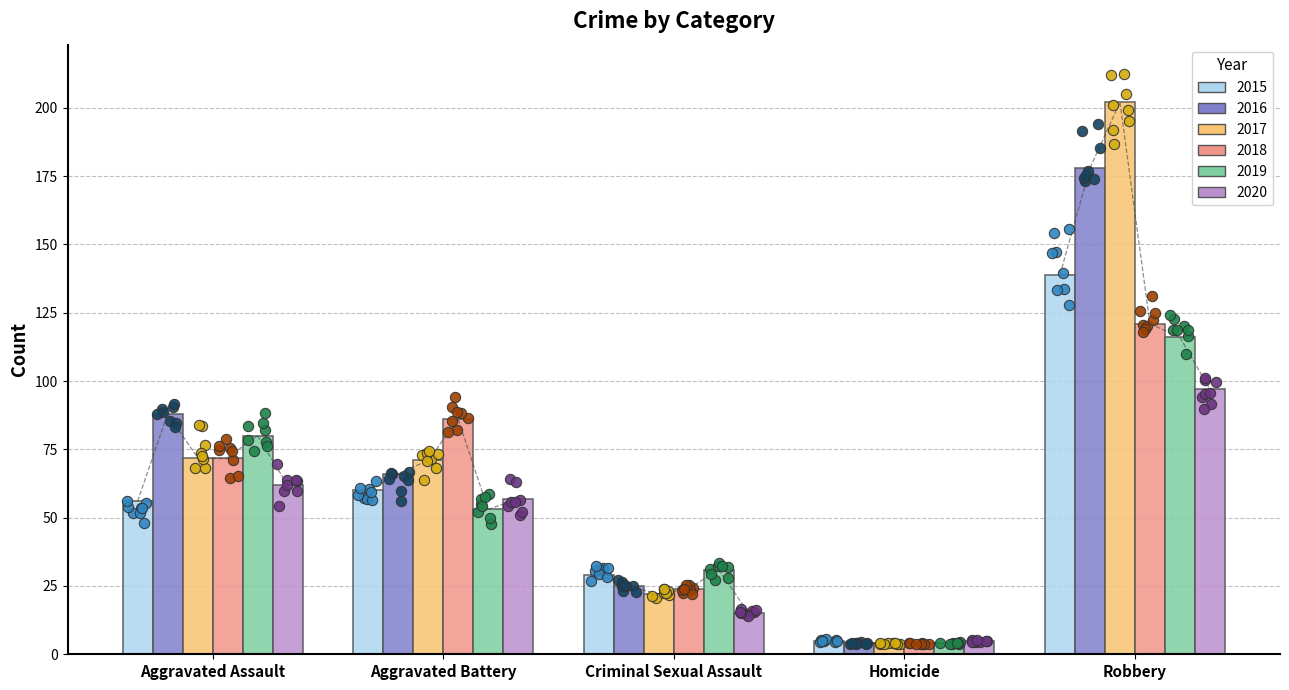

Which series reaches the maximum Y coordinate?

2017